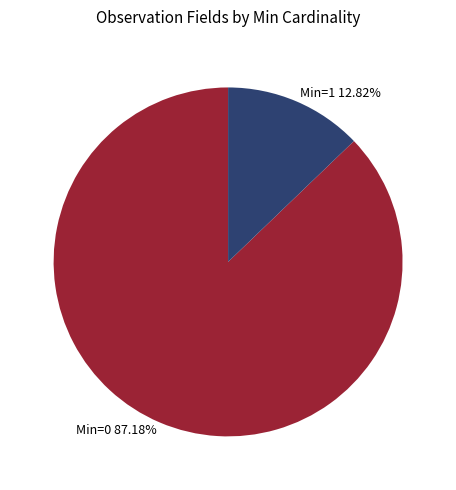

Is Min=0 87.18% the majority of the pie?

Yes